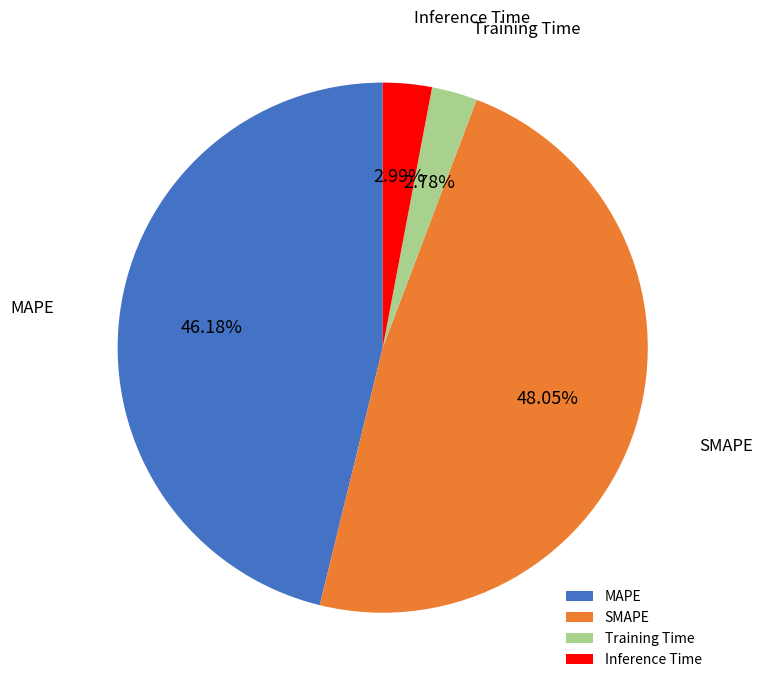

What percentage is the Inference Time slice, to the nearest percent?

3%